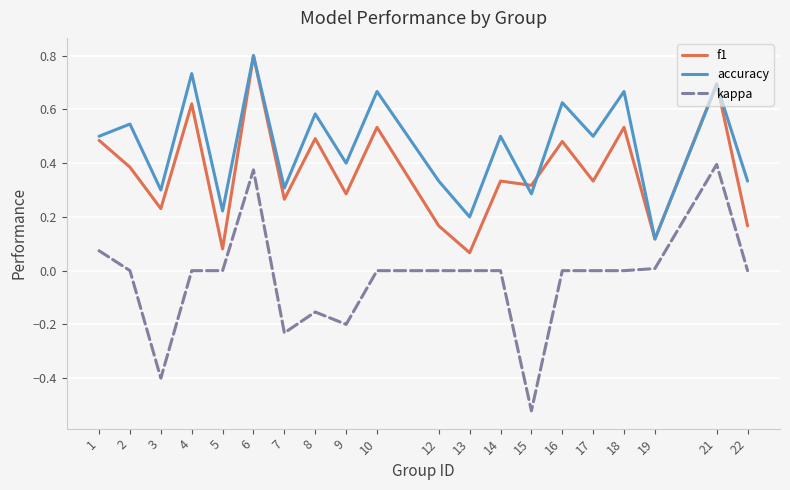

True or false: kappa and f1 cross at least once.

False